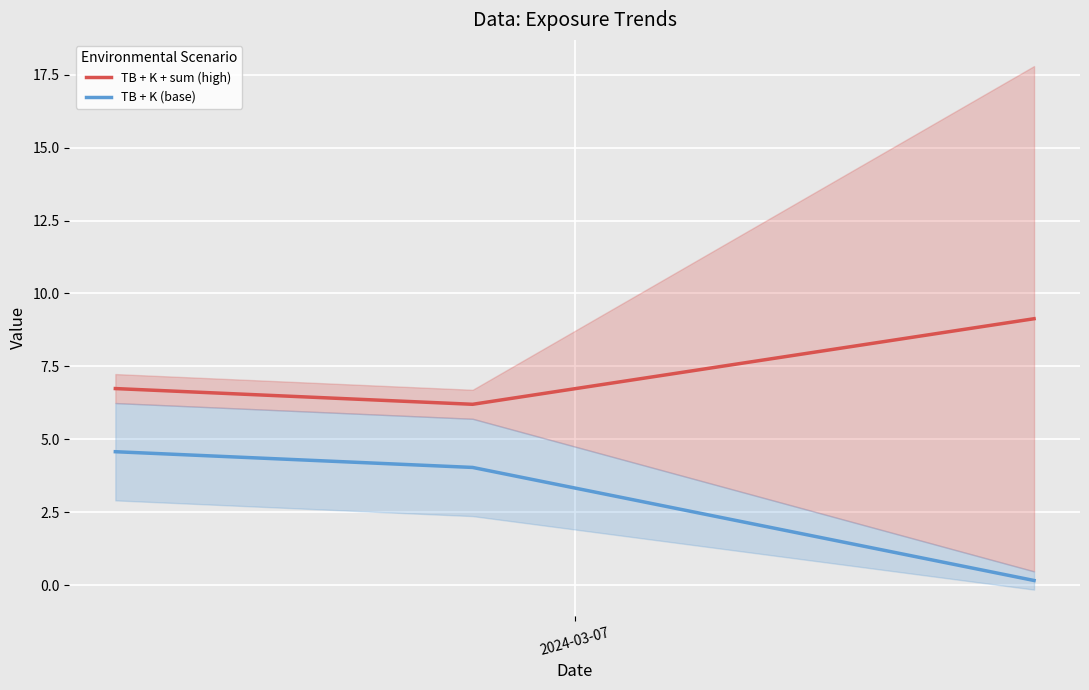

What is the smallest value displayed?

0.2